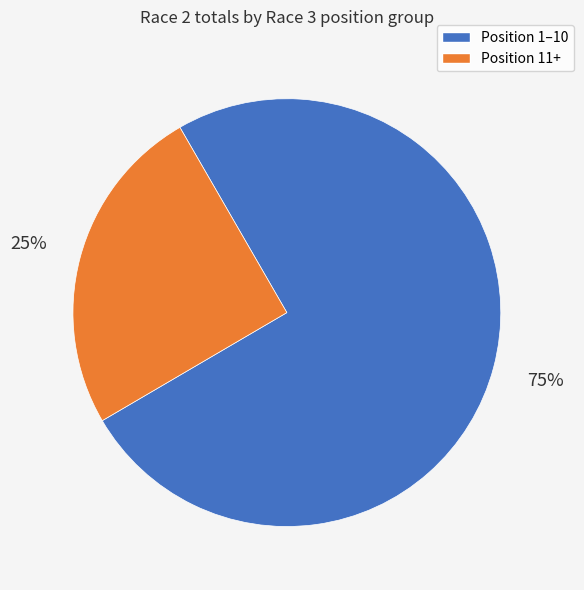

Is there a majority slice in this chart?

Yes